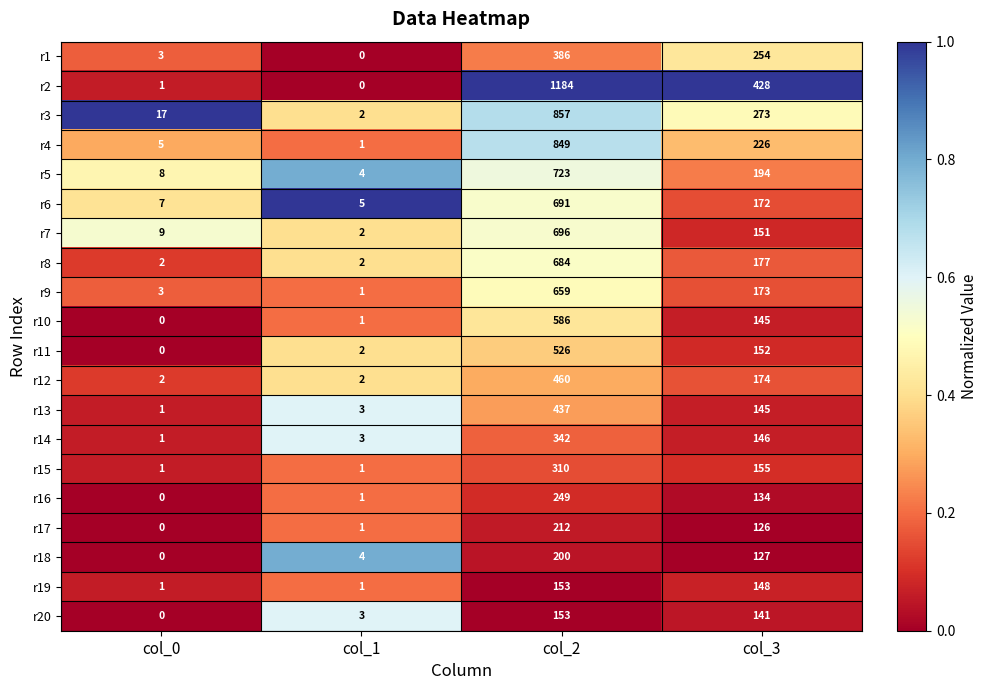

Which series changed the most between col_0 and col_2?

r2